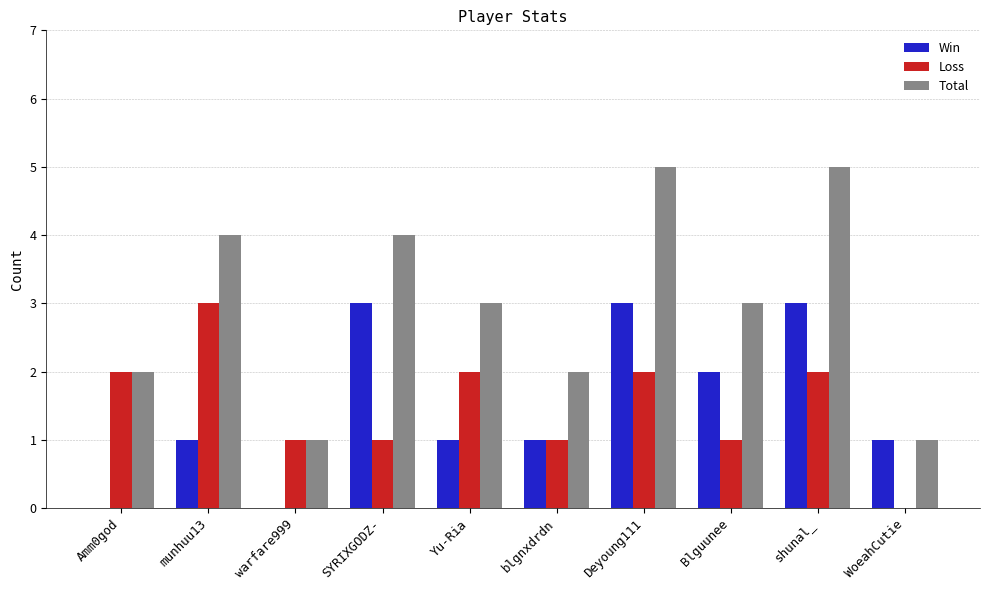

What is the average value of the Loss series?

2